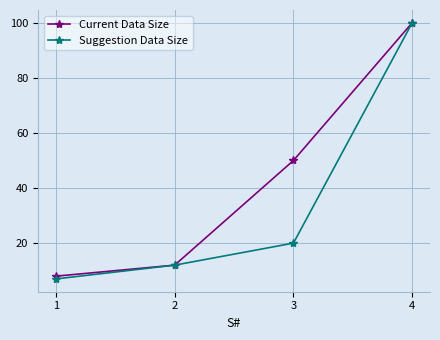

How many lines are shown in the chart?

2